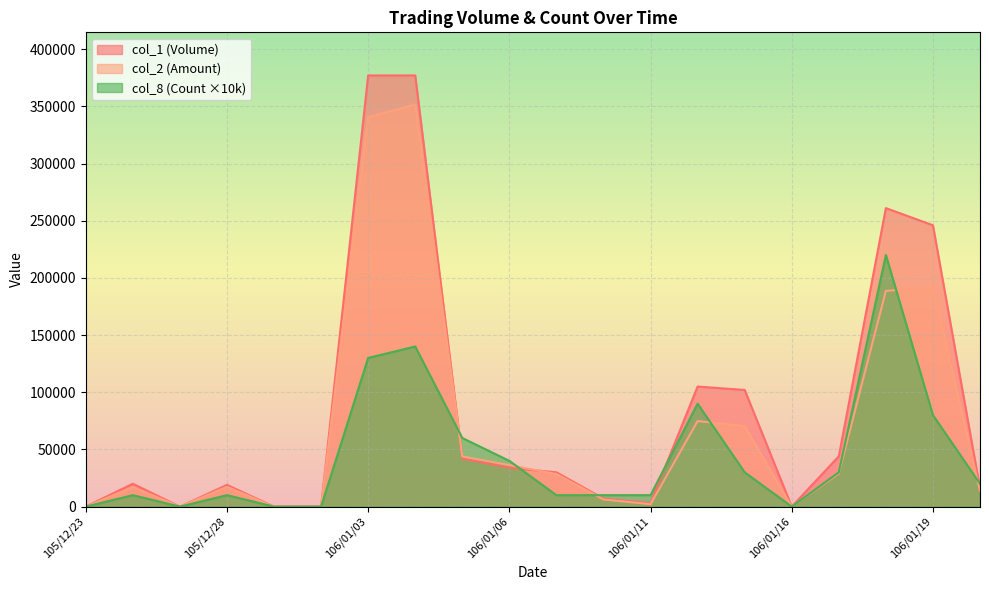

Where does the col_8 (Count) series first go above 20000?

106/01/03